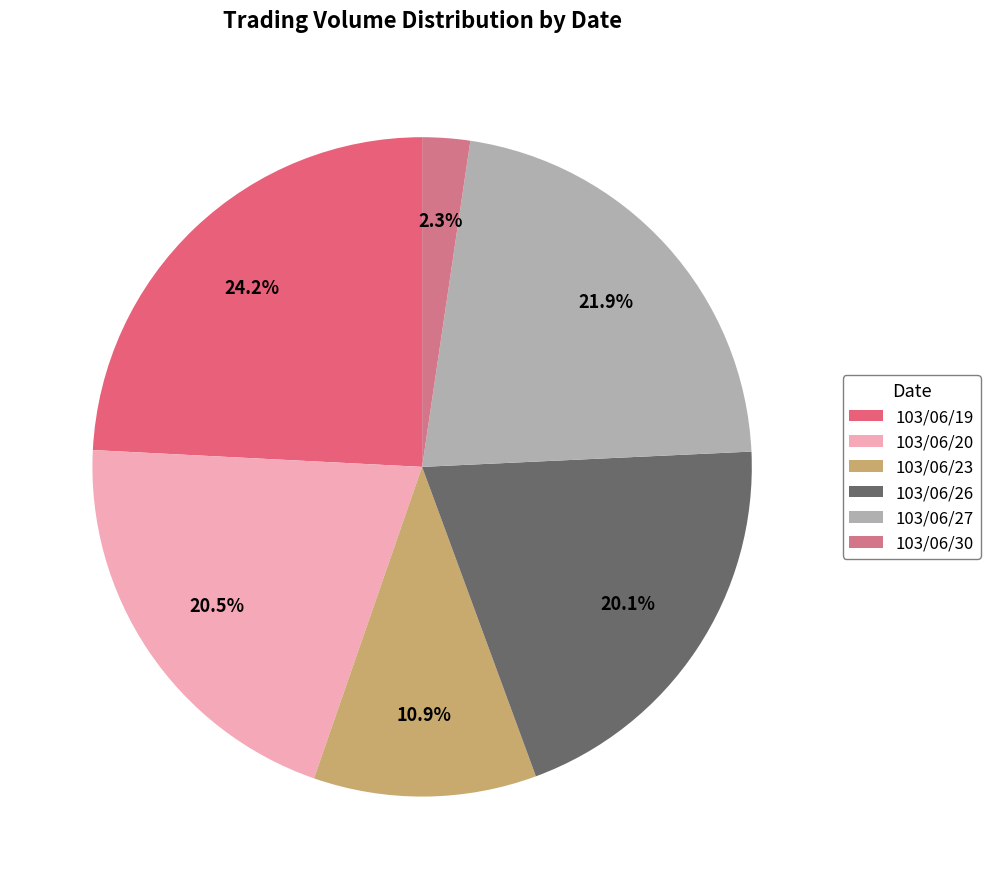

What is the change in value from 103/06/20 to 103/06/30?

-497000